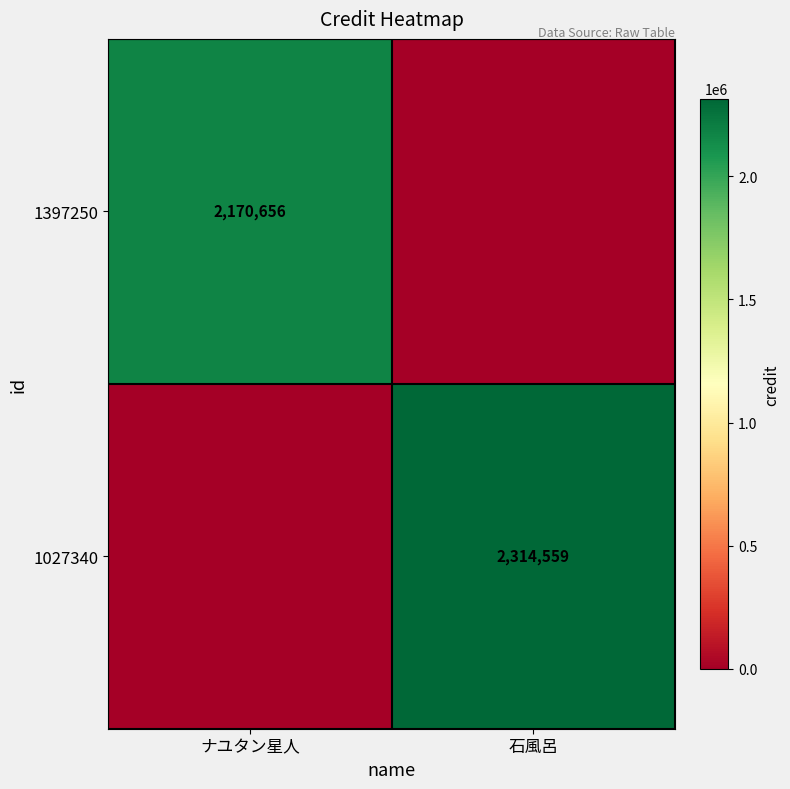

At which category is the sum across all series the highest?

石風呂